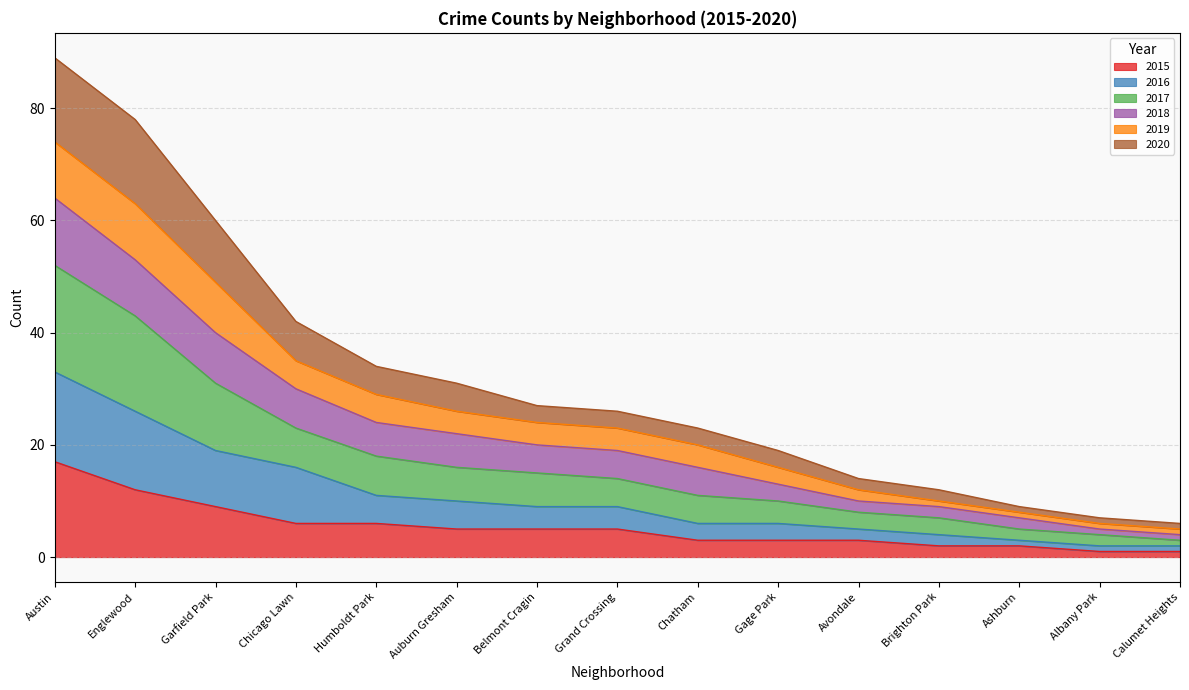

Is it true that 2015 equals 2 at Ashburn?

True